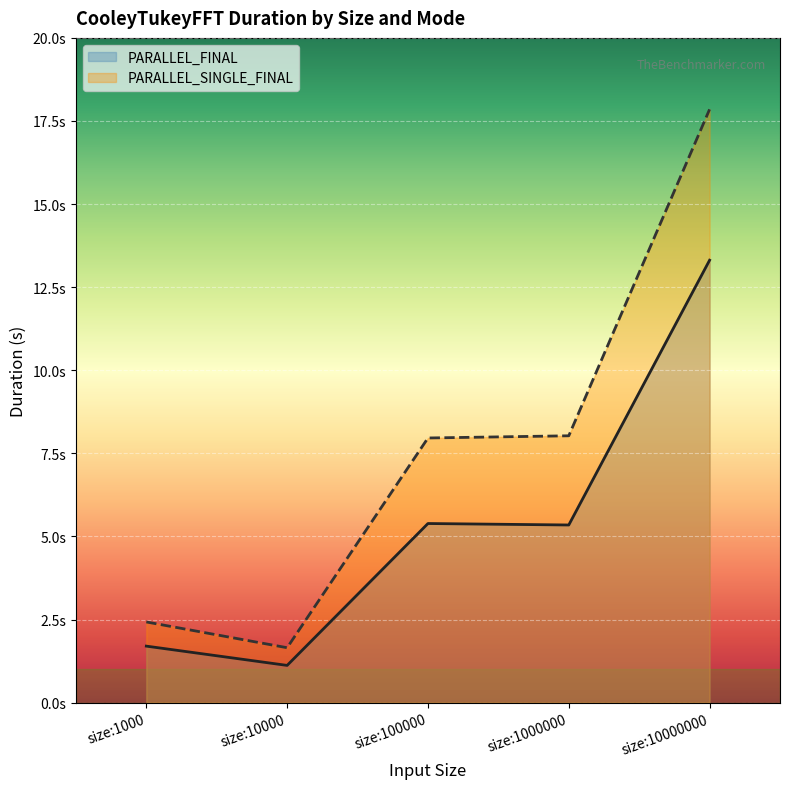

What are all the series names shown in the legend?

PARALLEL_FINAL, PARALLEL_SINGLE_FINAL